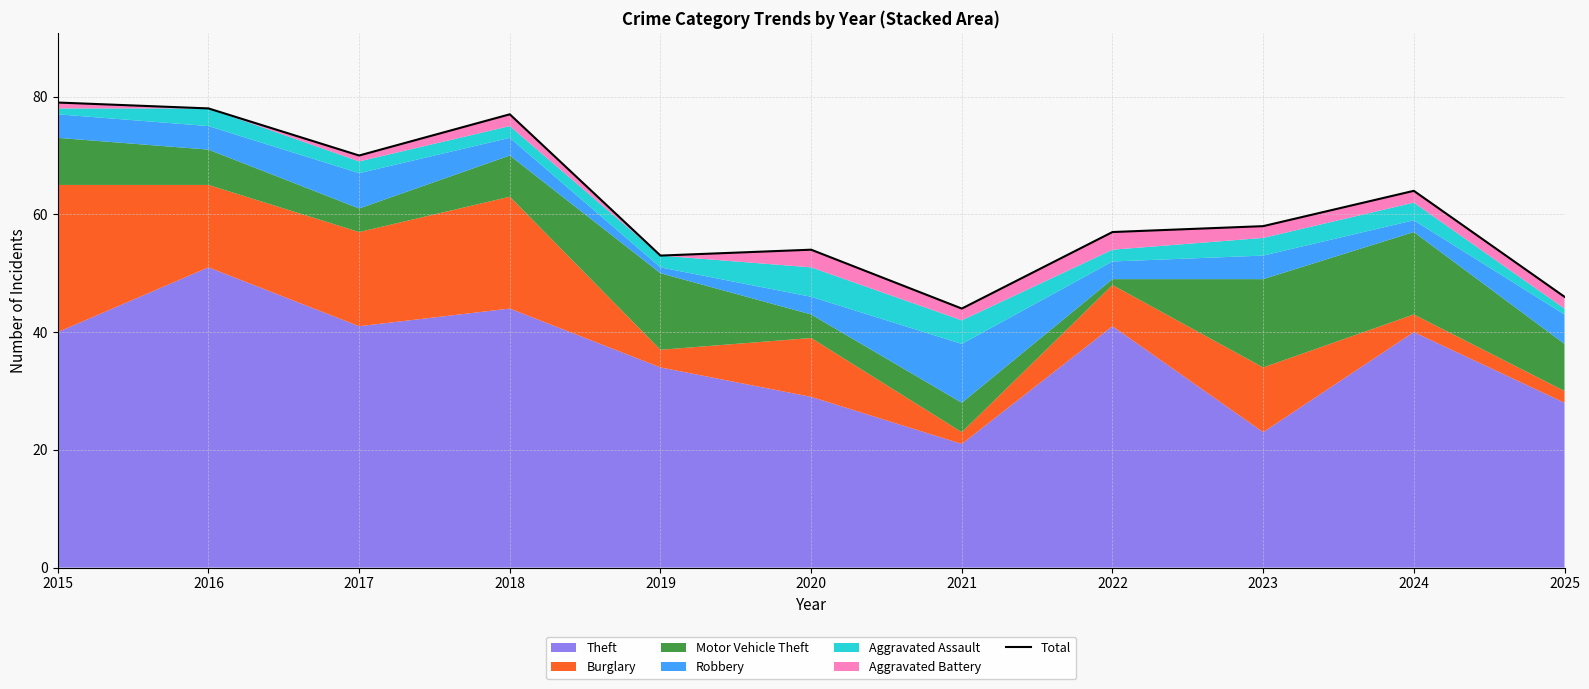

Where is the first local maximum?

2018